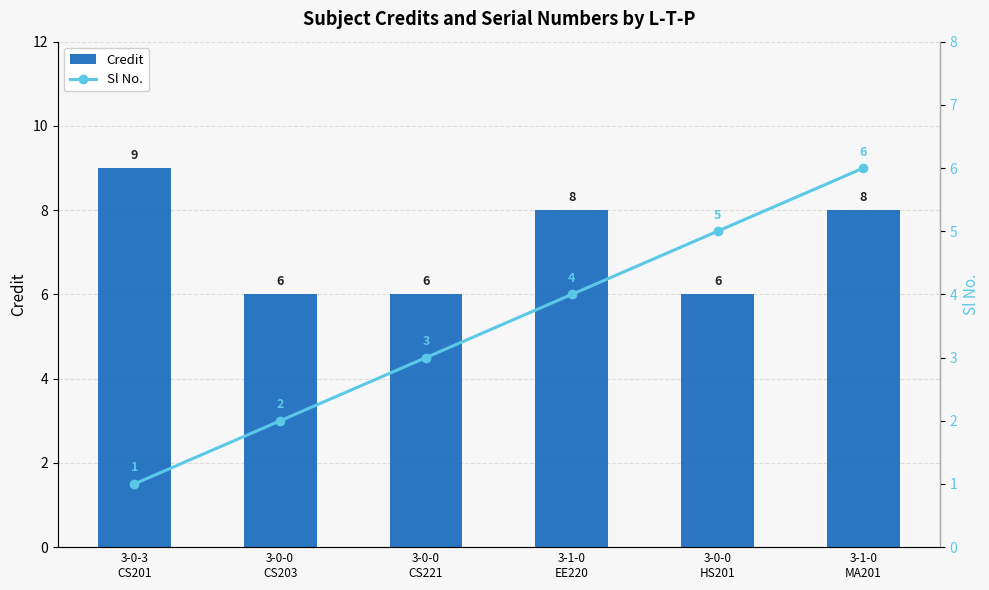

How many groups of bars are there?

6